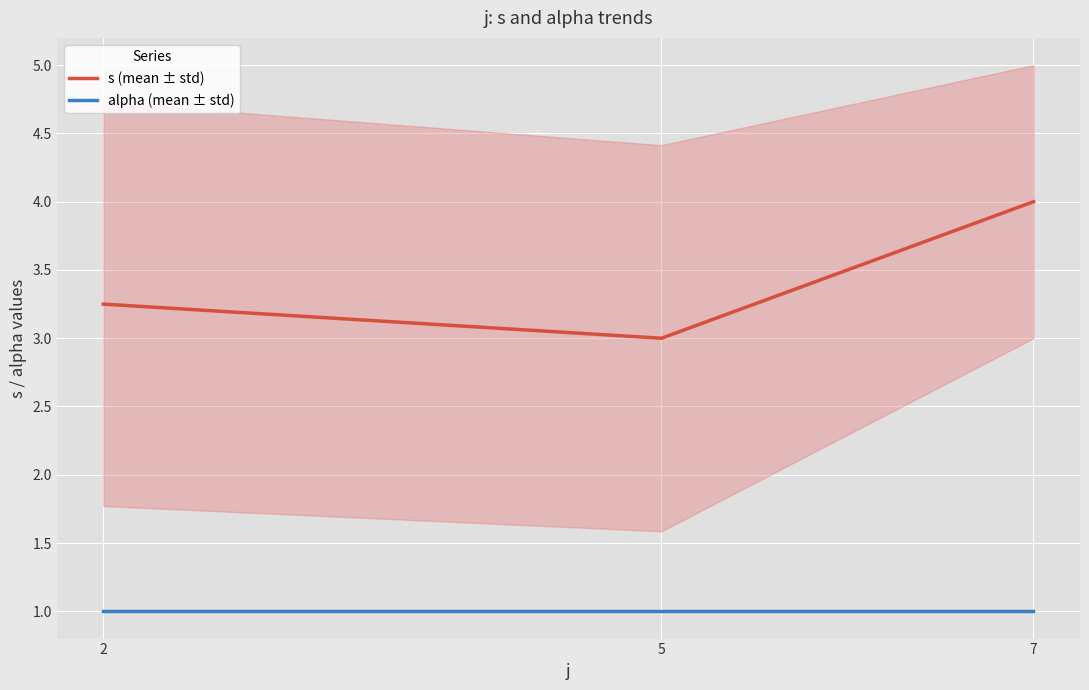

What is the value of the alpha (mean ± std) point at the 2nd from the left?

1.0